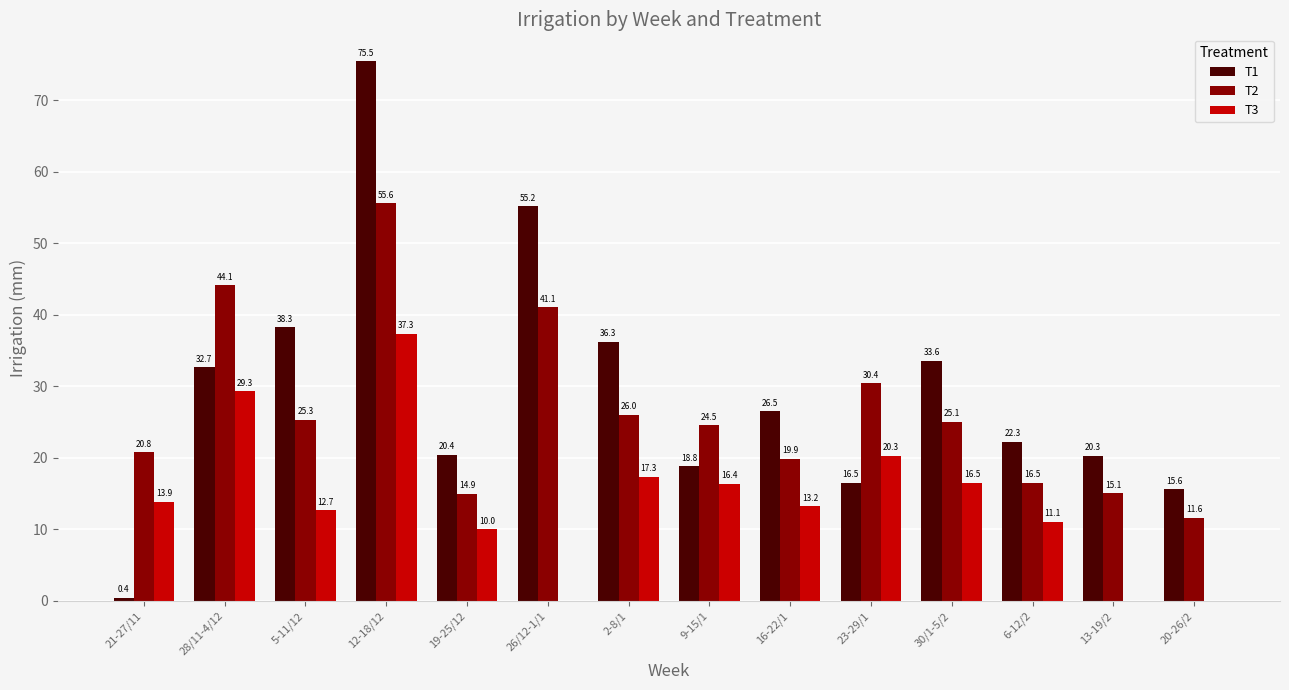

True or false: T1 has a value of 16.5 at 23-29/1.

True